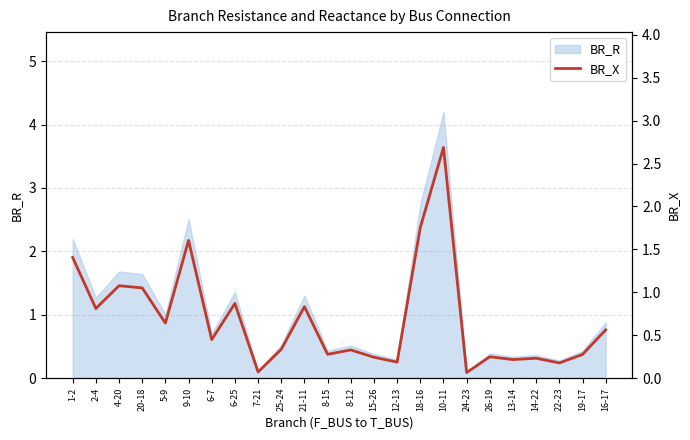

True or false: the data shows 0.1 at 7-21.

False